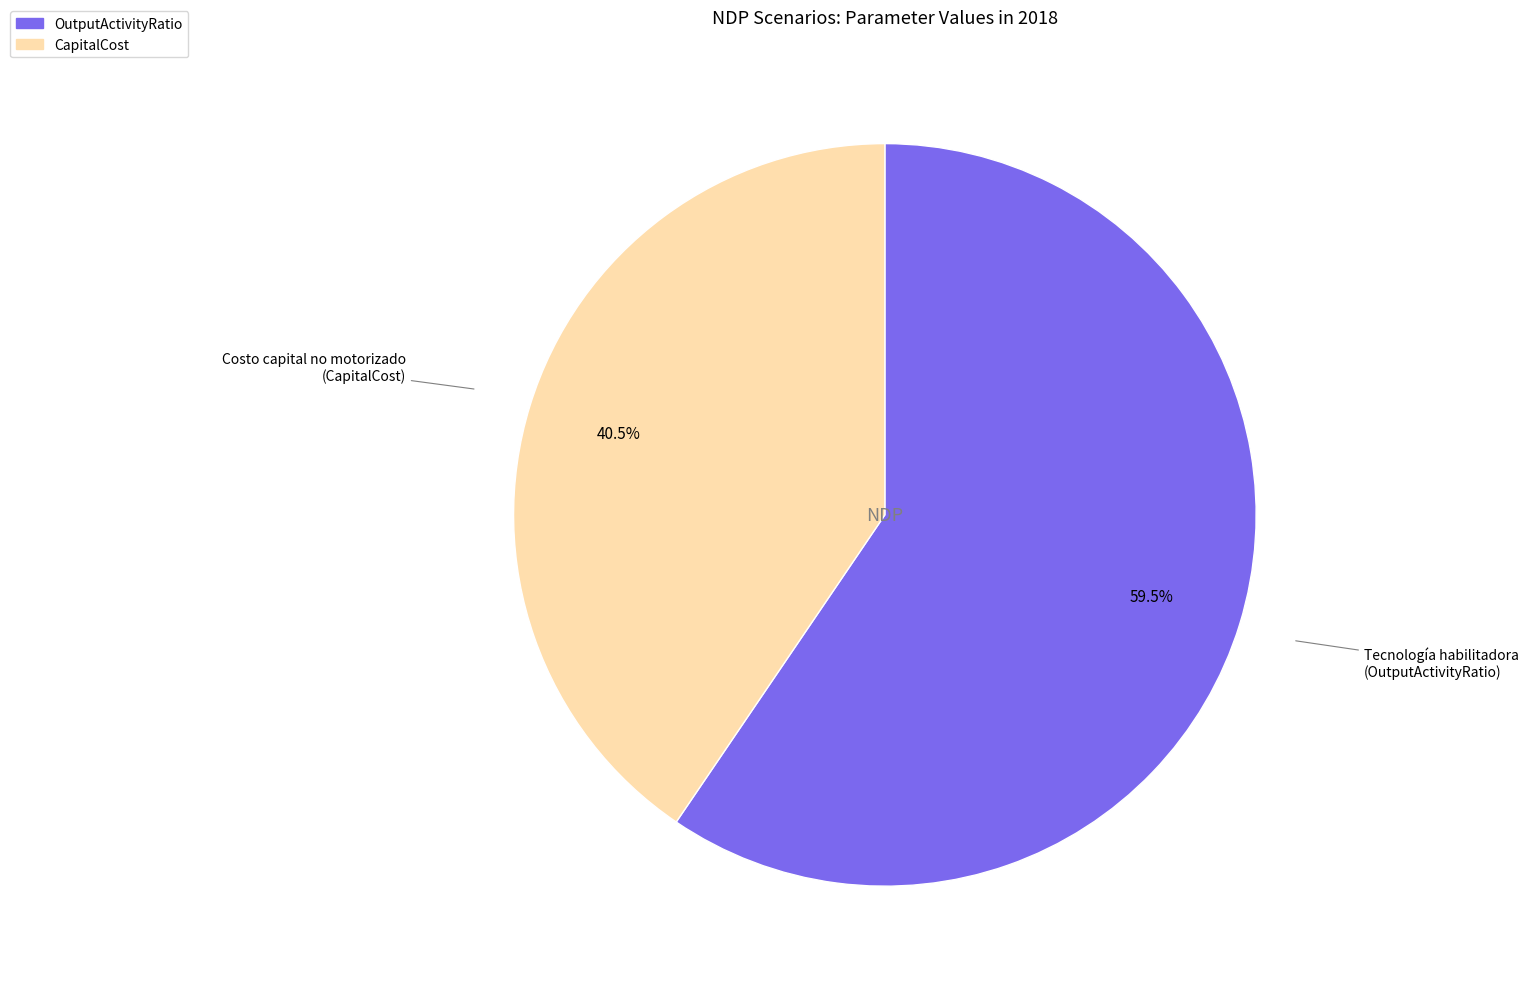

Is there any slice that represents more than half of the pie?

Yes